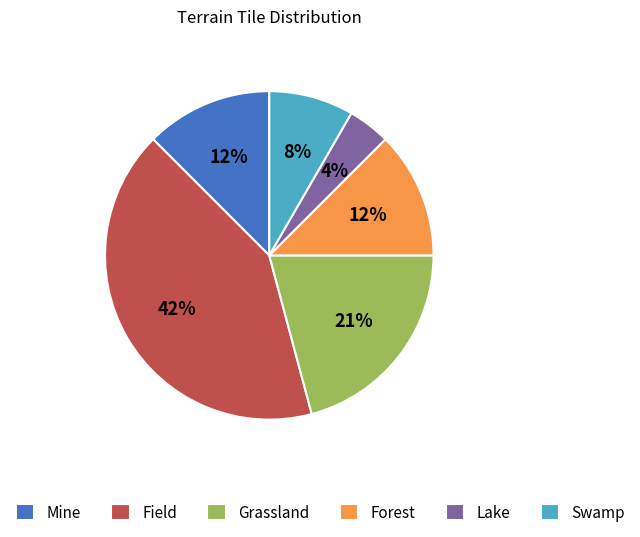

Is Swamp the majority of the pie?

No